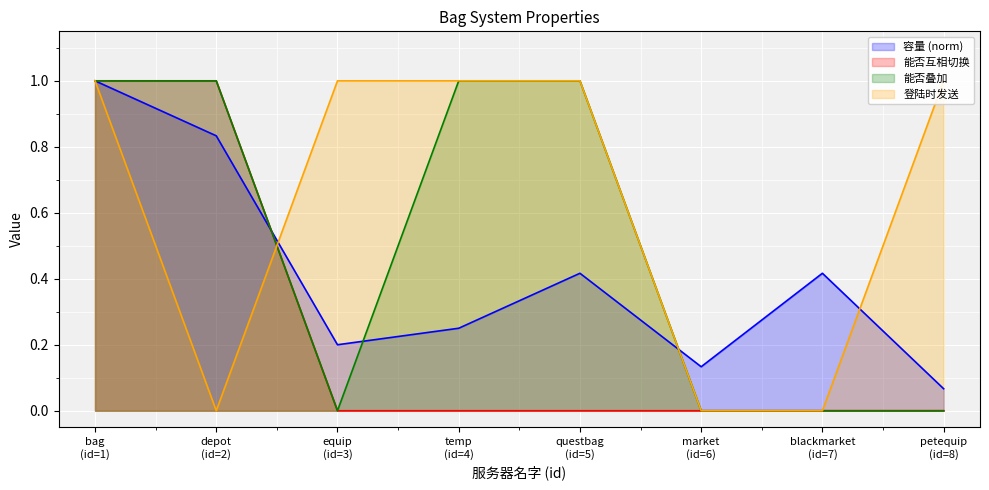

What is the value of the 登陆时发送 point at the 5th from the left?

1.0